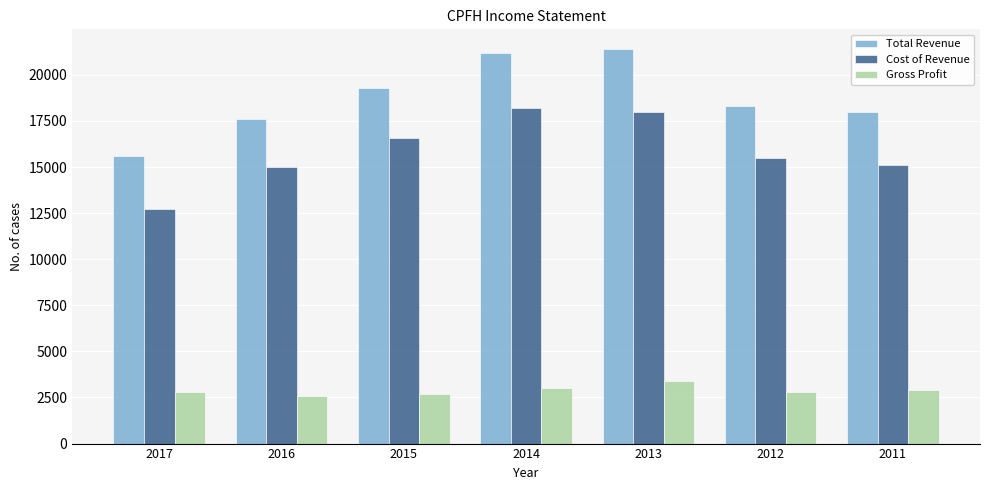

Reading left to right, extract all data points from this chart.

Total Revenue: 15600	17600	19300	21200	21400	18300	18000
Cost of Revenue: 12700	15000	16600	18200	18000	15500	15100
Gross Profit: 2800	2600	2700	3000	3400	2800	2900